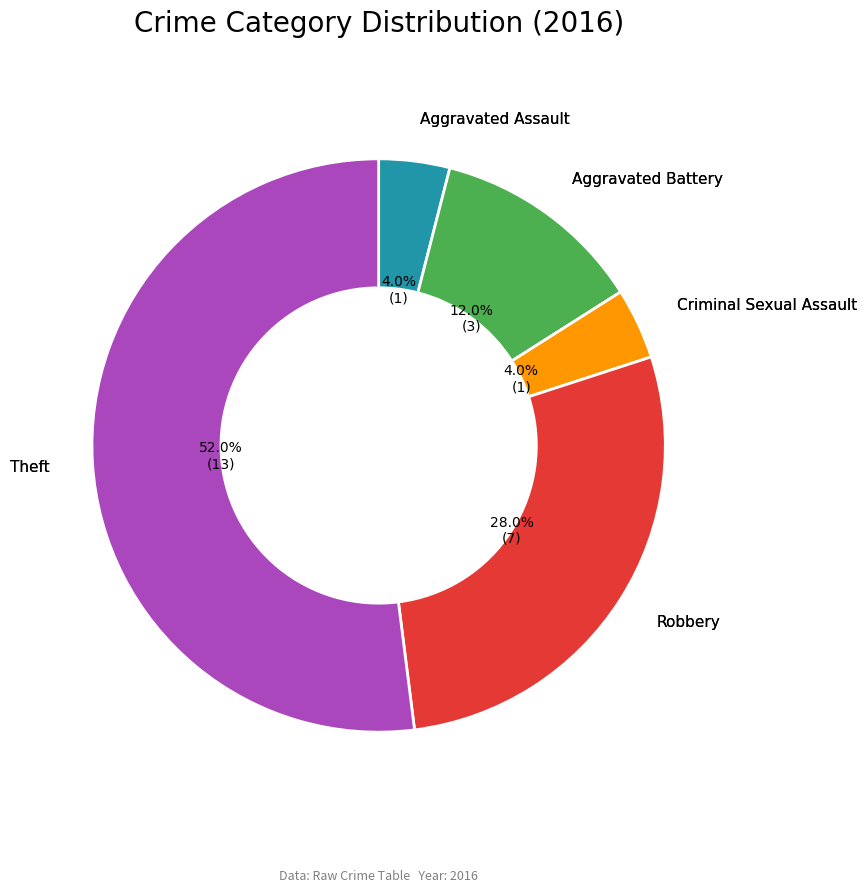

Count the number of slices in the pie.

5